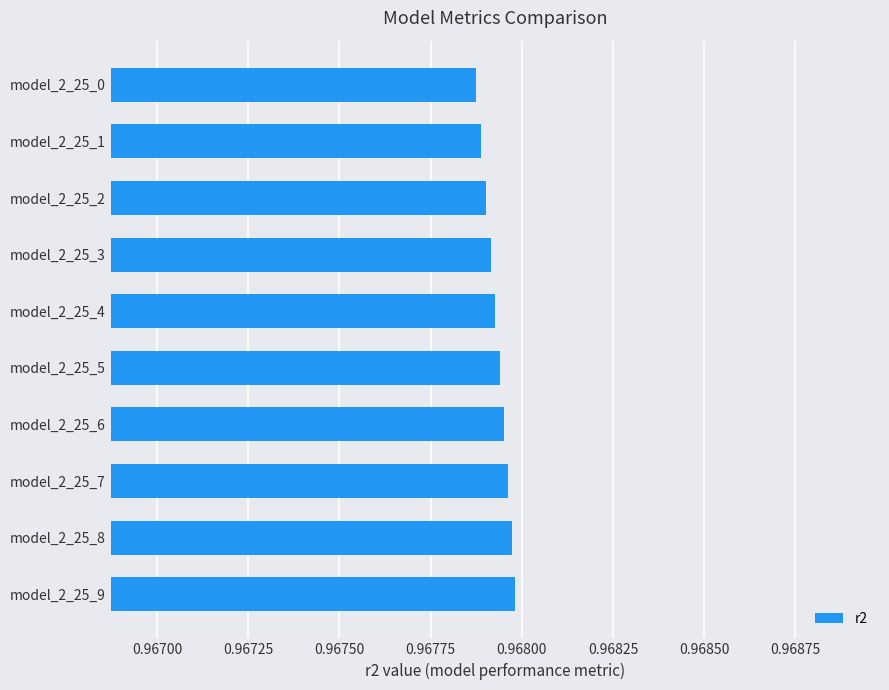

Count the values in the range 0 to 1.

10